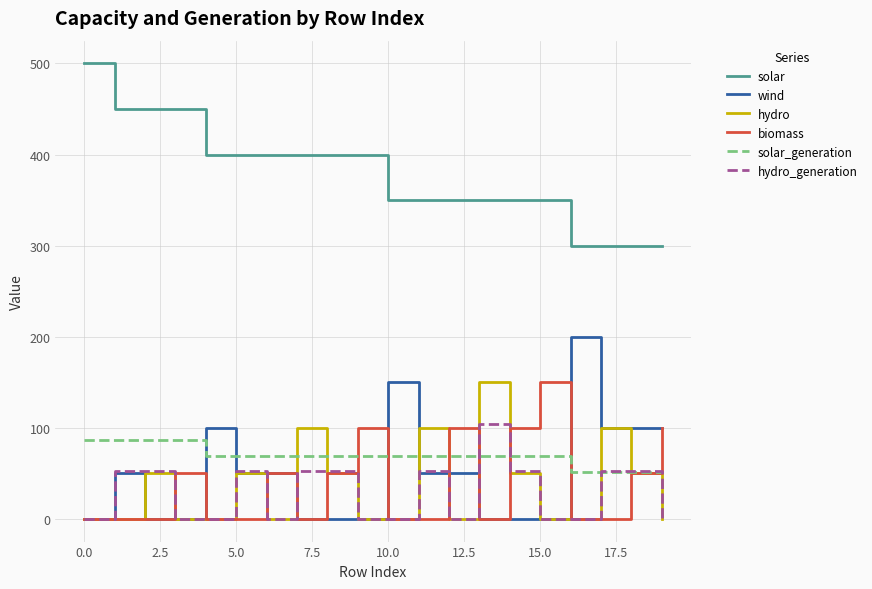

True or false: wind has more than 0 interior local peaks.

True